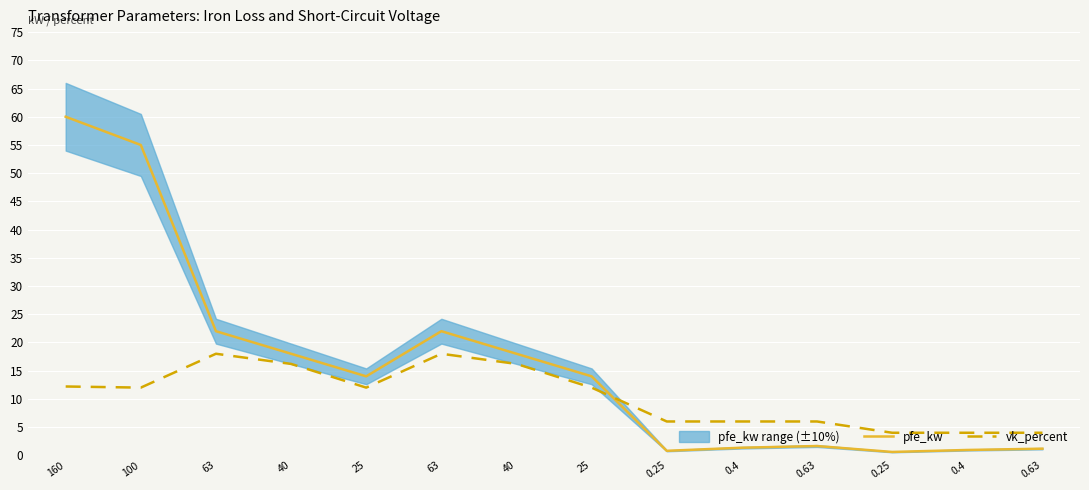

Is the value of pfe_kw at 25 greater than the value of vk_percent at 100?

Yes